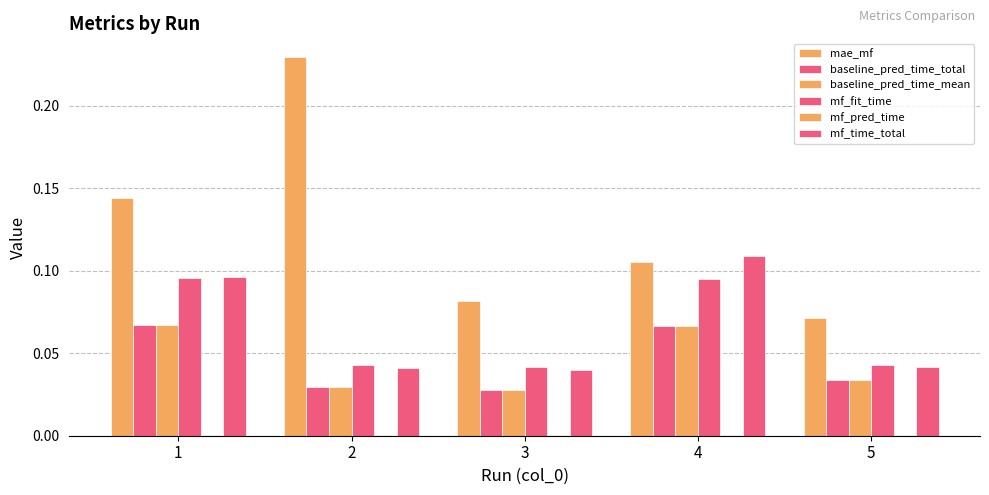

What is the average value of the mf_fit_time series?

0.1